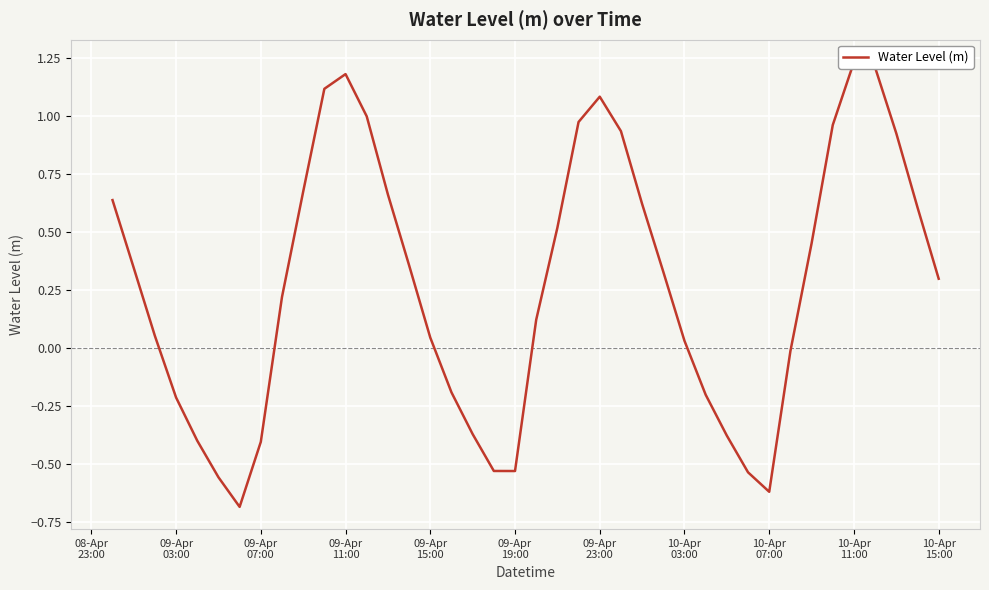

What is the greatest value displayed?

1.2